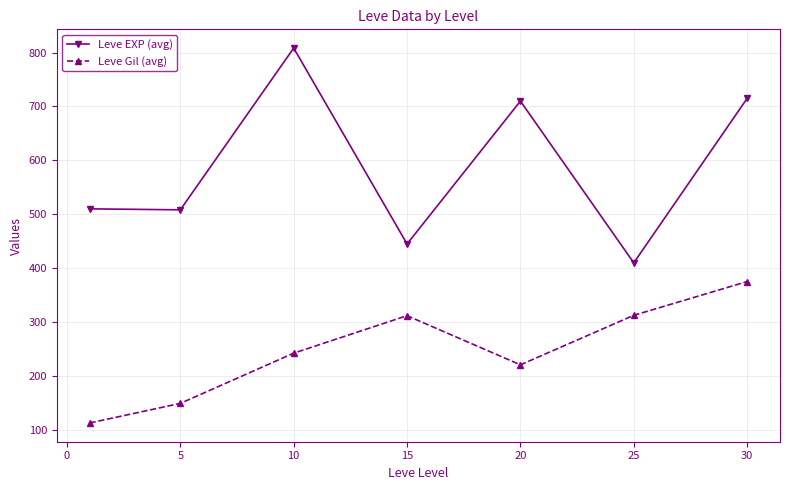

What is the value of the Leve Gil (avg) point at the 4th from the left?

312.0